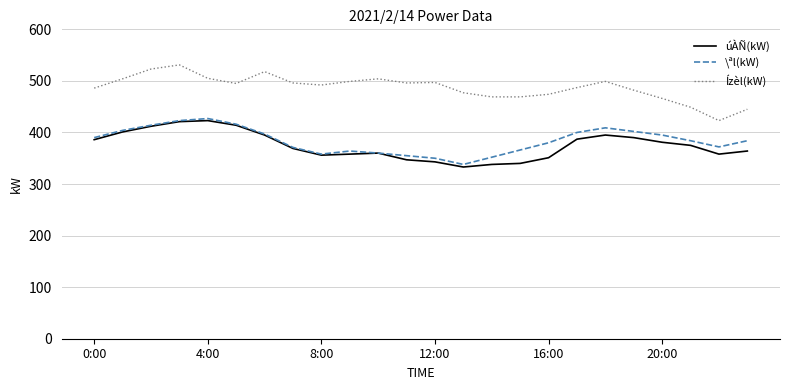

True or false: \ªl(kW) has more than 1 interior local peaks.

True